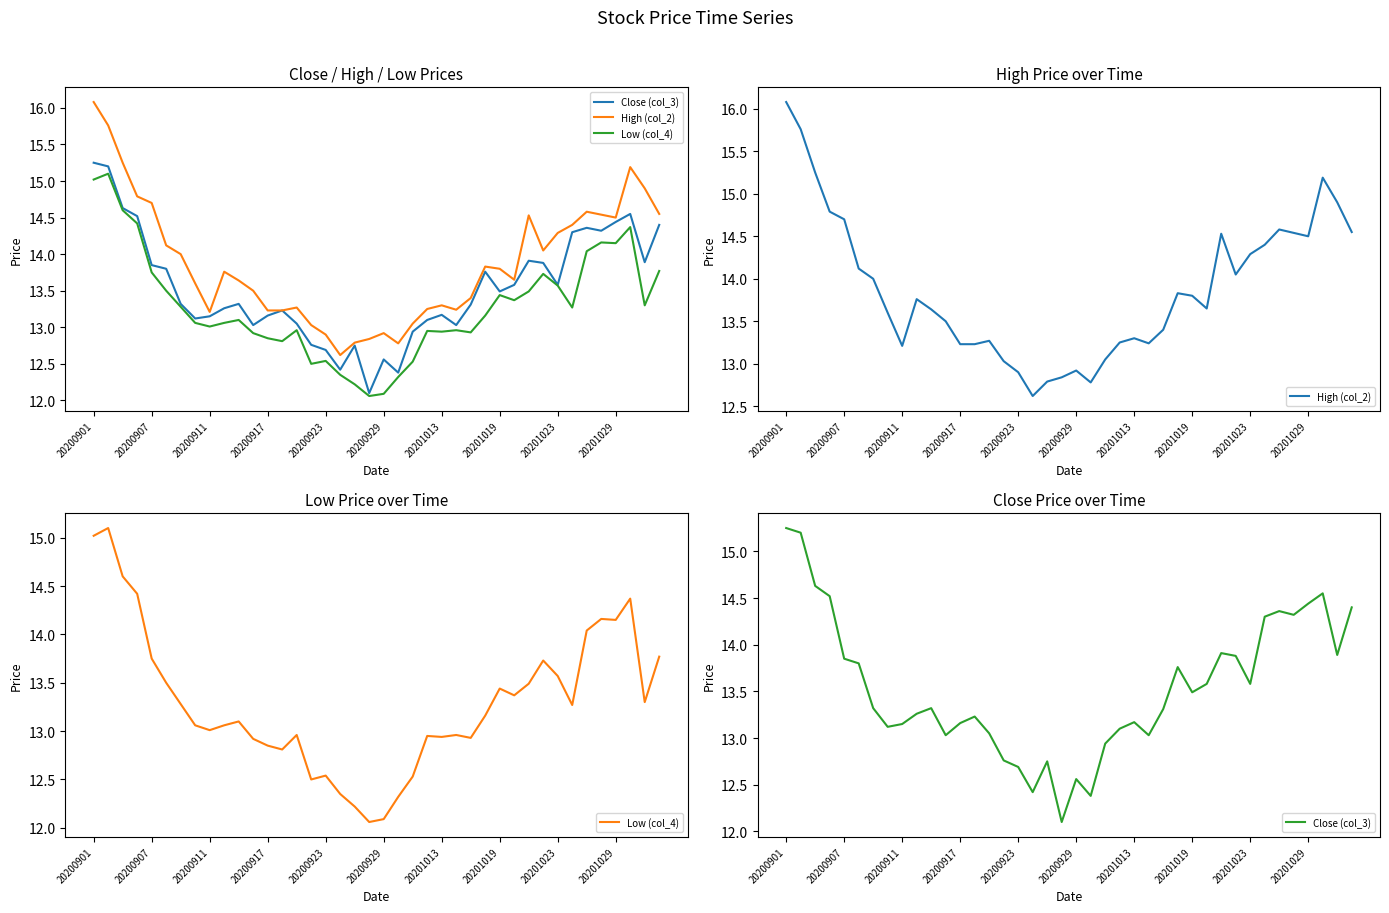

Between 20201023 and 19, which is larger?

20201023